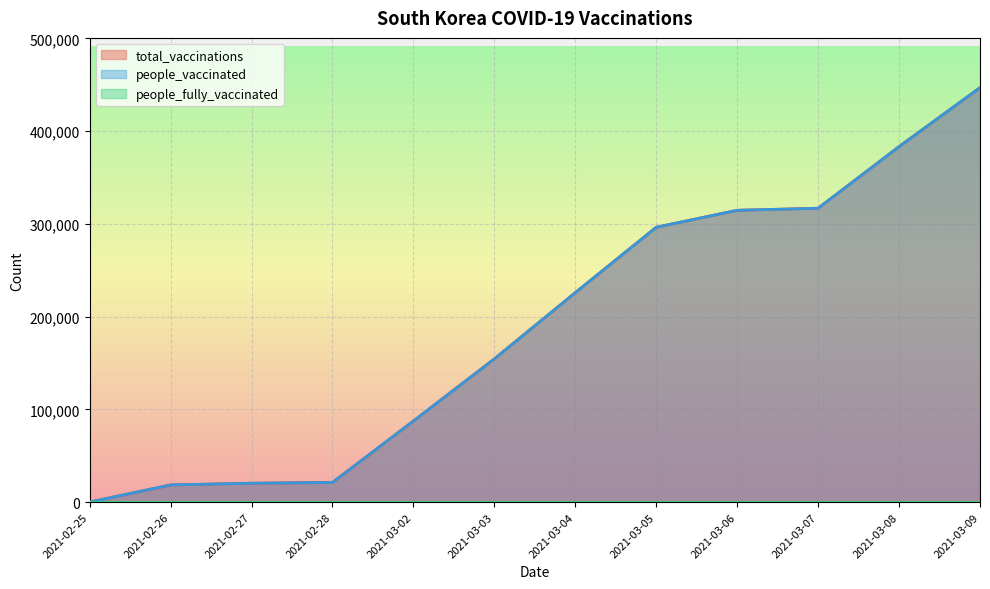

What is the total value across all series at 2021-02-27?

40644